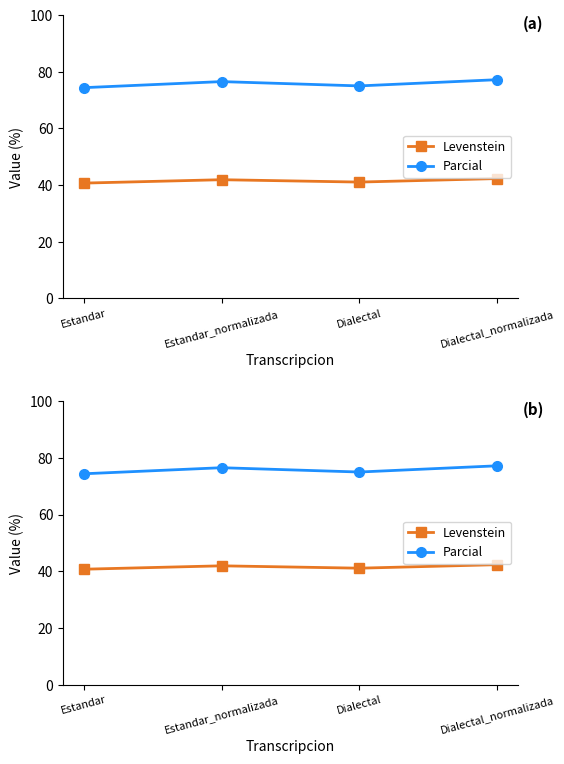

Which series has the largest range (max minus min)?

Parcial